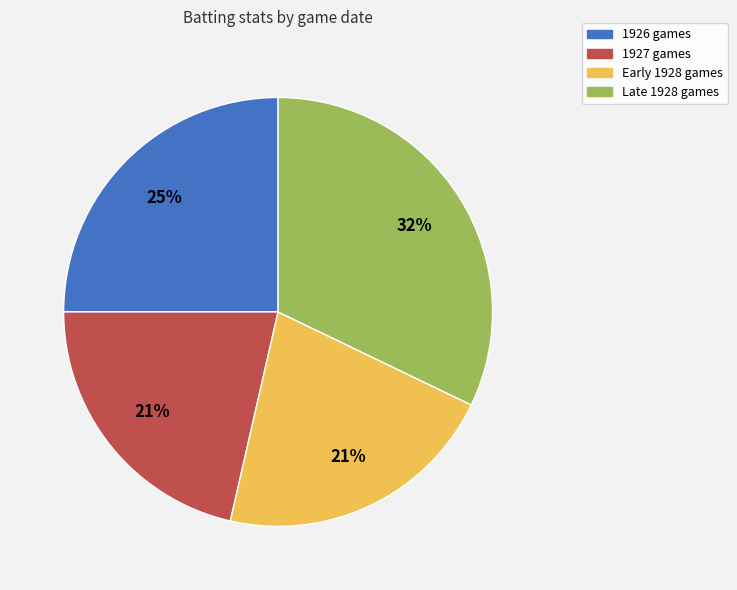

To the nearest percent, what is the average slice percentage?

25%